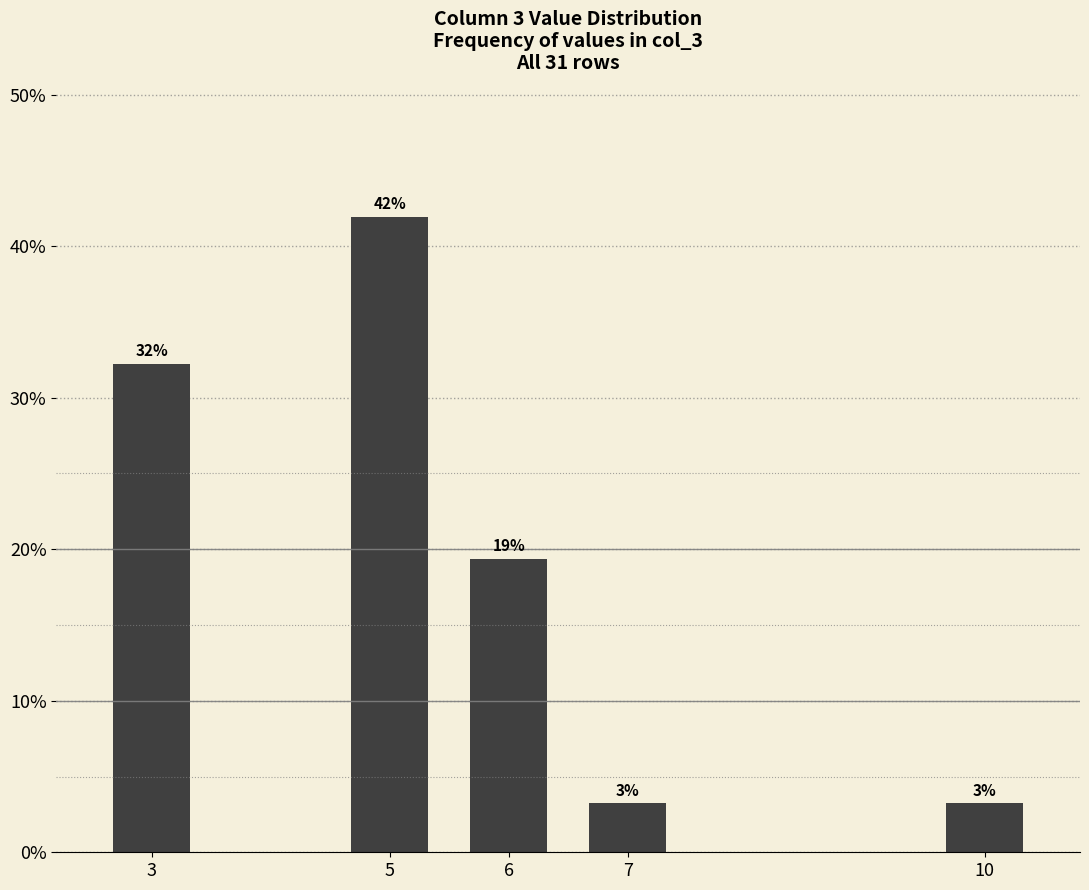

What is the ratio of the value at 10 to the value at 5?

0.1